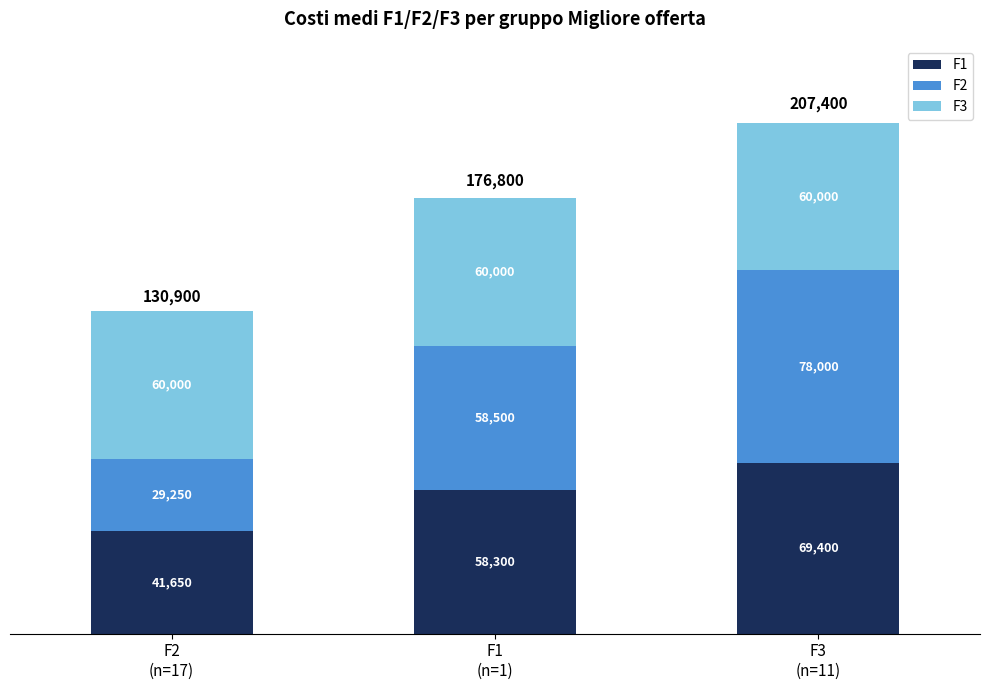

What is the lowest value of the F1 series?

41650